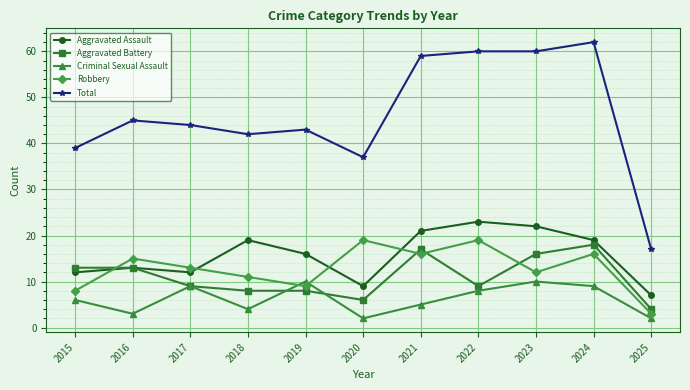

What is the difference between the highest and lowest values at 2023?

50